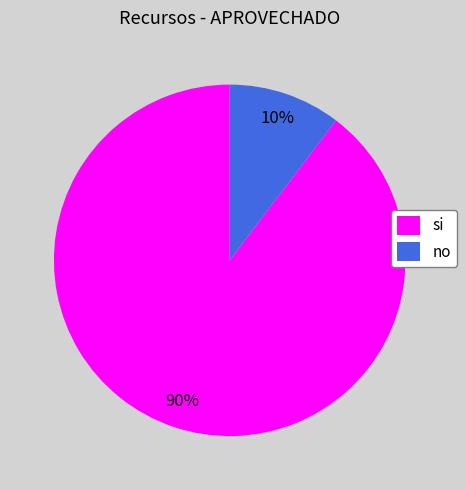

What percentage is the si slice, to the nearest percent?

90%